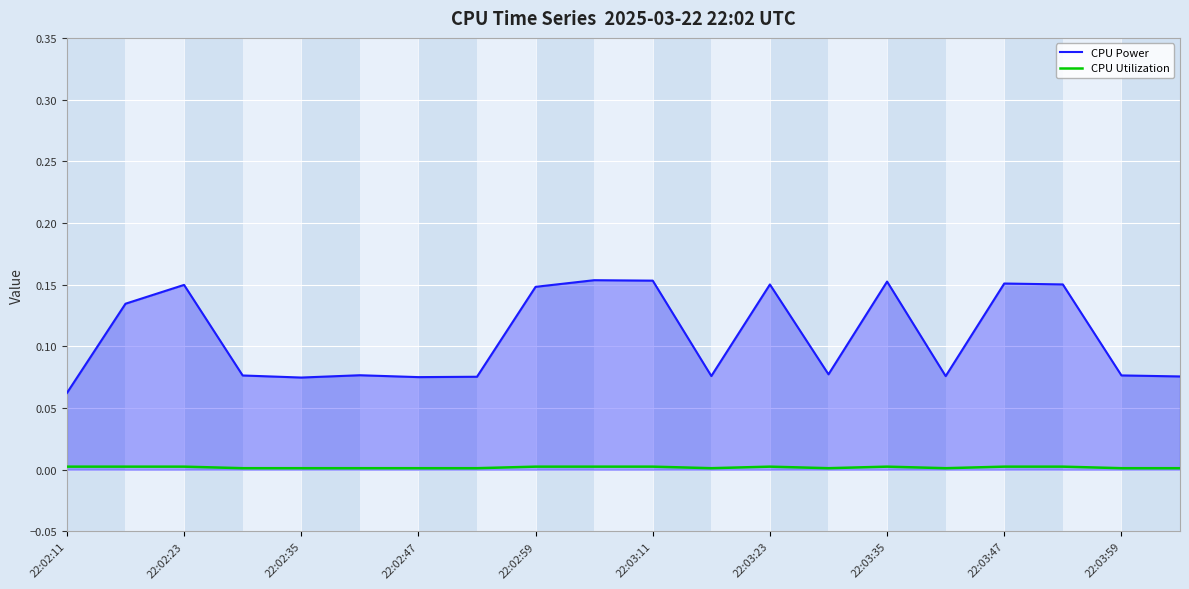

Rank the series by their average value, from highest to lowest.

CPU Power, CPU Utilization